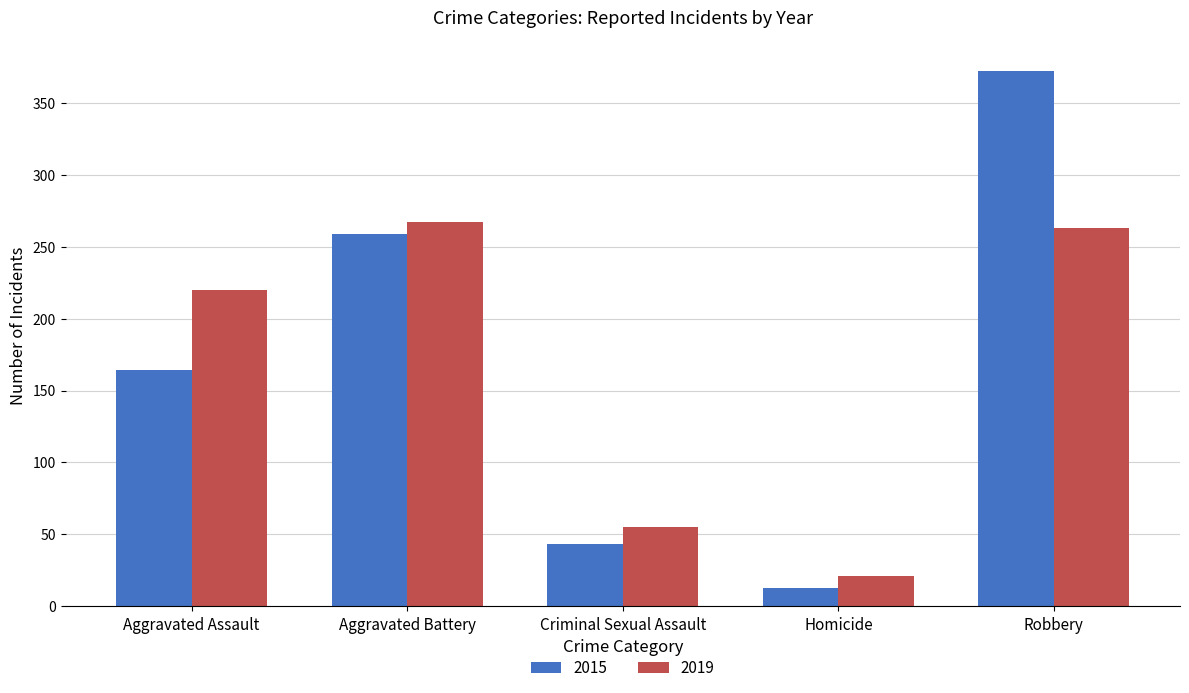

True or false: 2015 has a value of 29 at Criminal Sexual Assault.

False